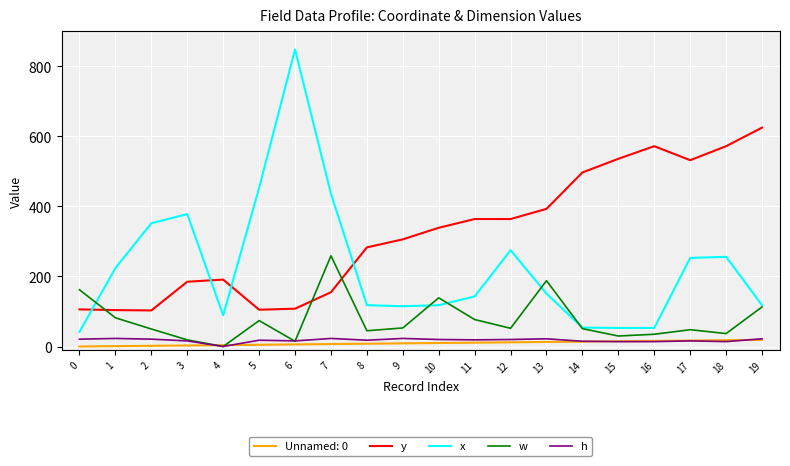

True or false: y and Unnamed: 0 cross at least once.

False